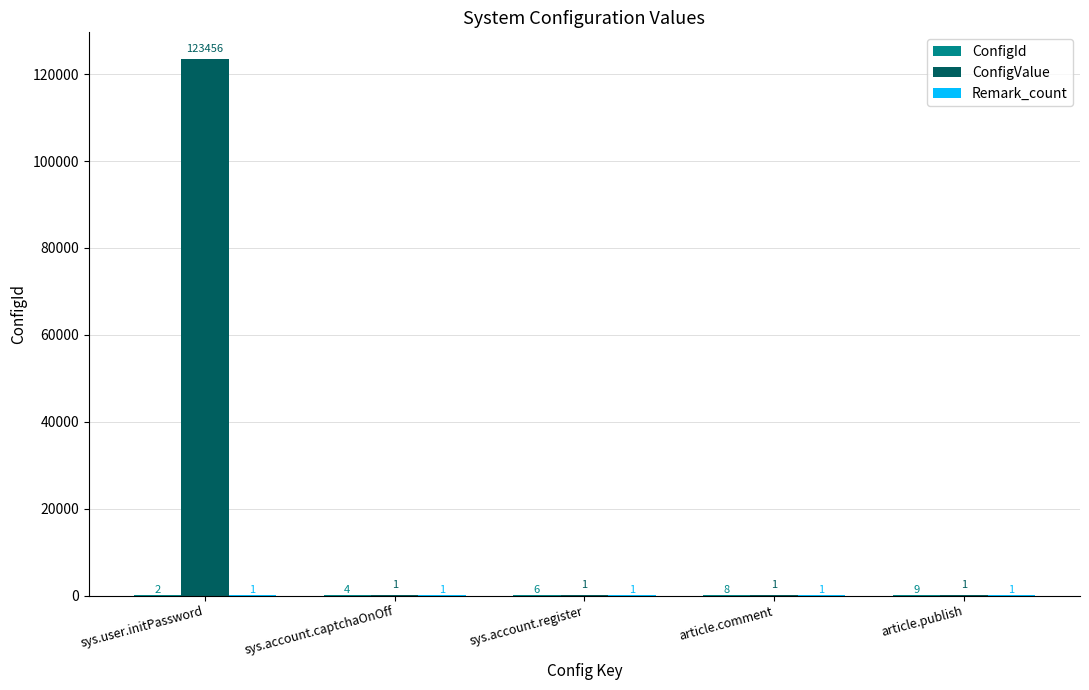

True or false: ConfigValue has a value of 1 at article.comment.

True